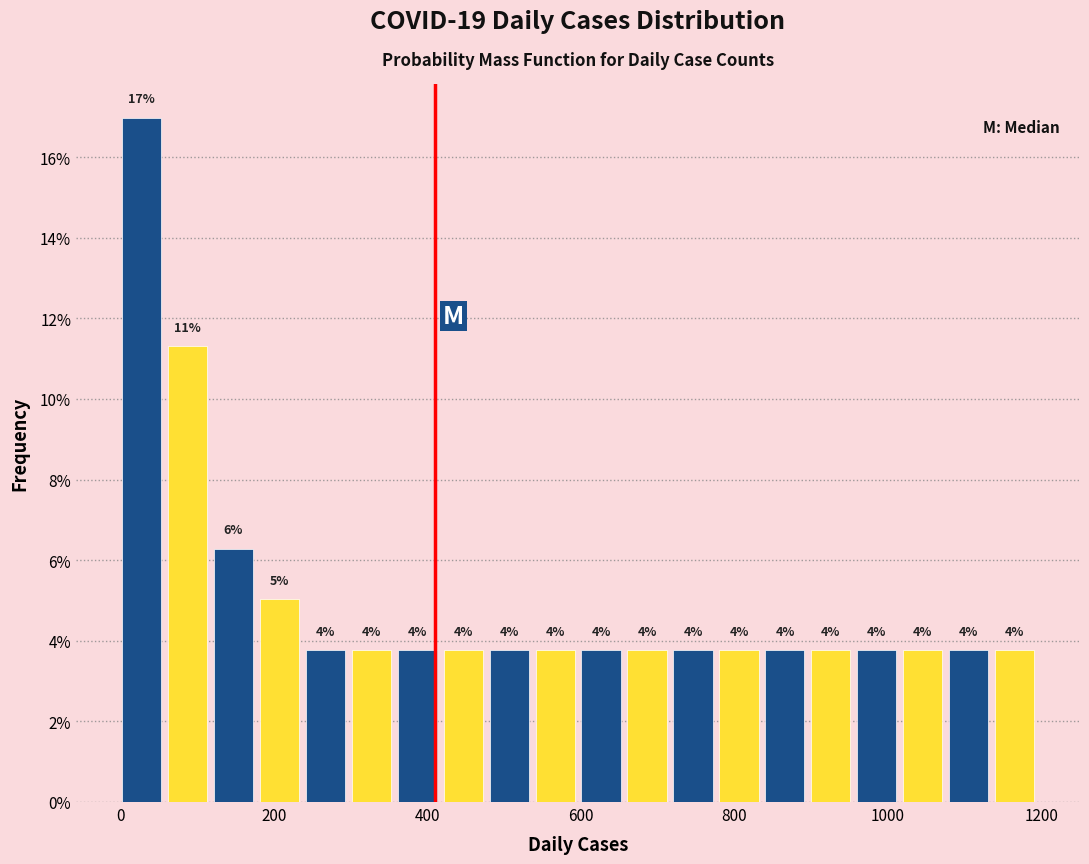

Around what value on the x-axis is the tallest bar? Give the approximate position of its centre, as read against the axis.

20